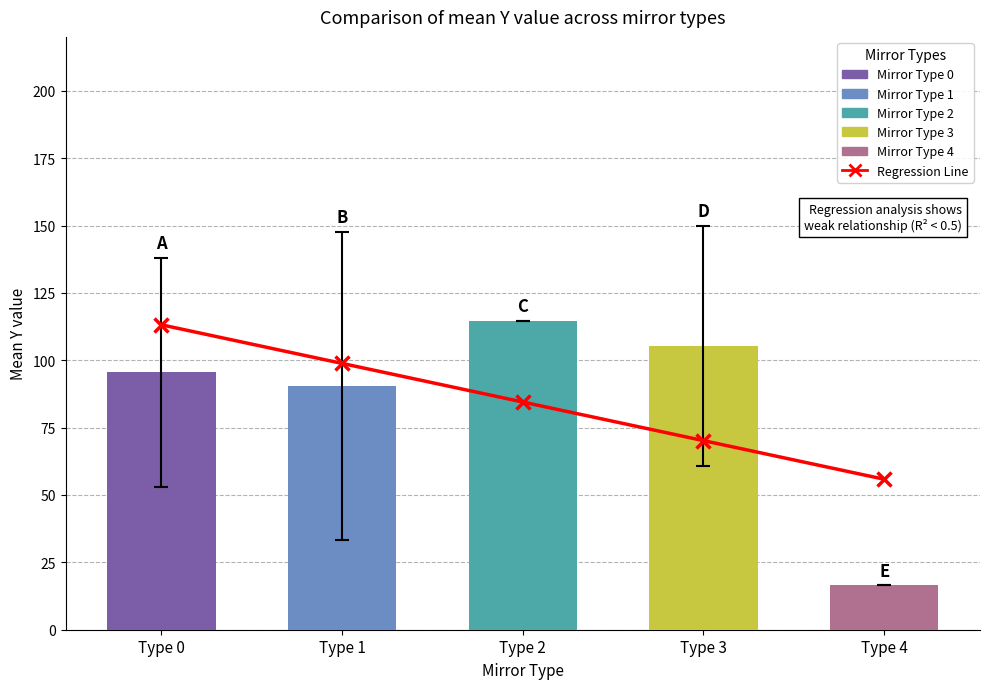

What is the sum of all values?

422.5